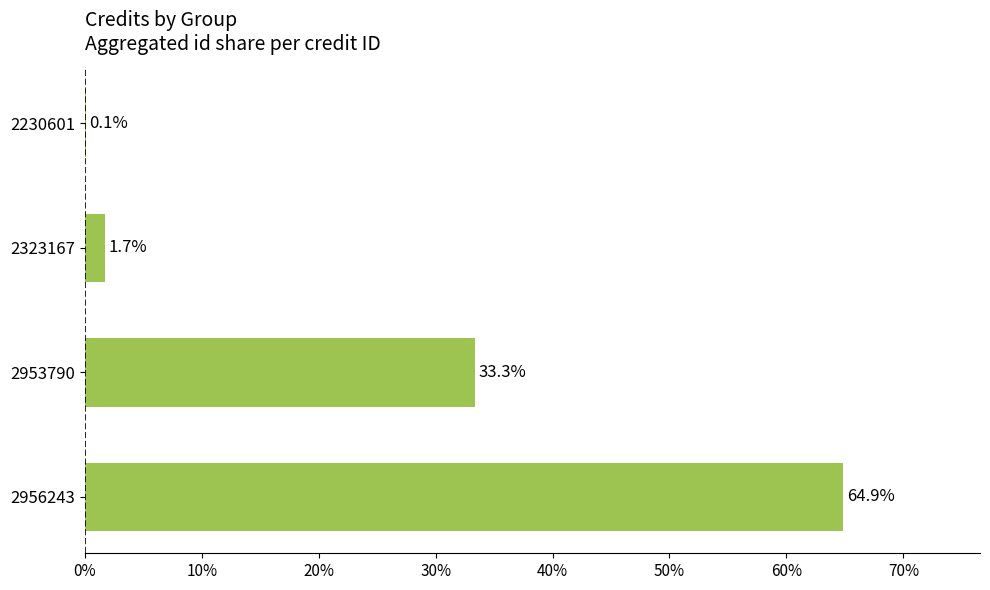

What is the change in value from 2230601 to 2956243?

+64.8